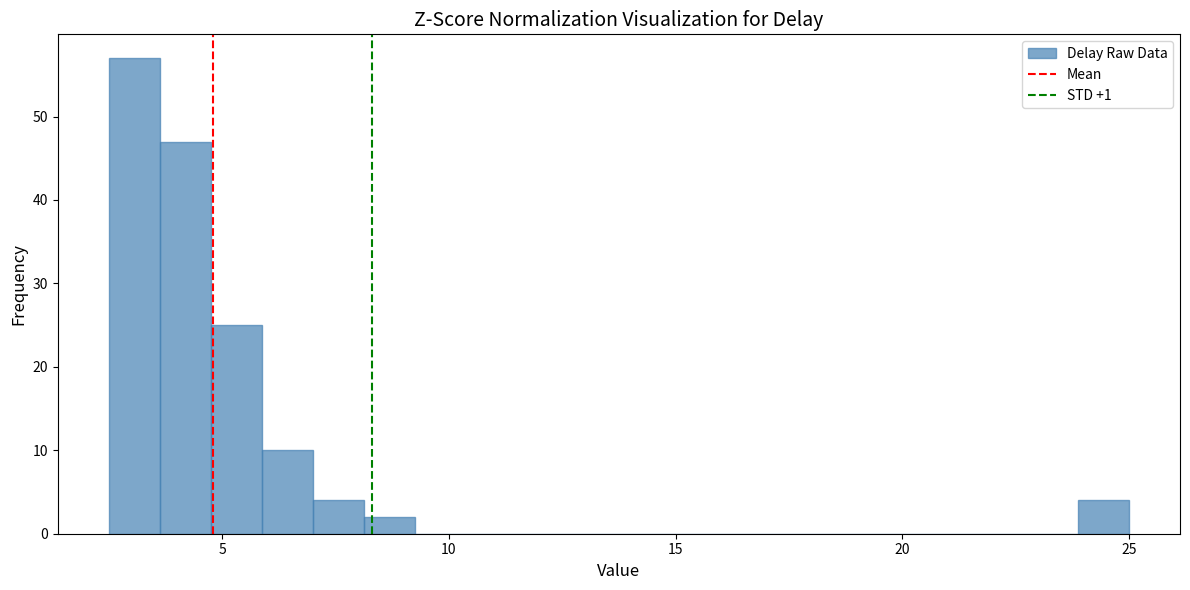

Around what value on the x-axis is the tallest bar? Give the approximate position of its centre, as read against the axis.

3.0